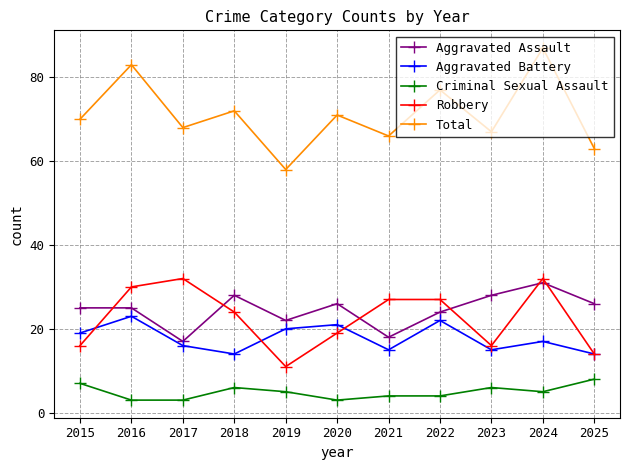

Rank the categories by Total value from lowest to highest.

2019, 2025, 2021, 2023, 2017, 2015, 2020, 2018, 2022, 2016, 2024